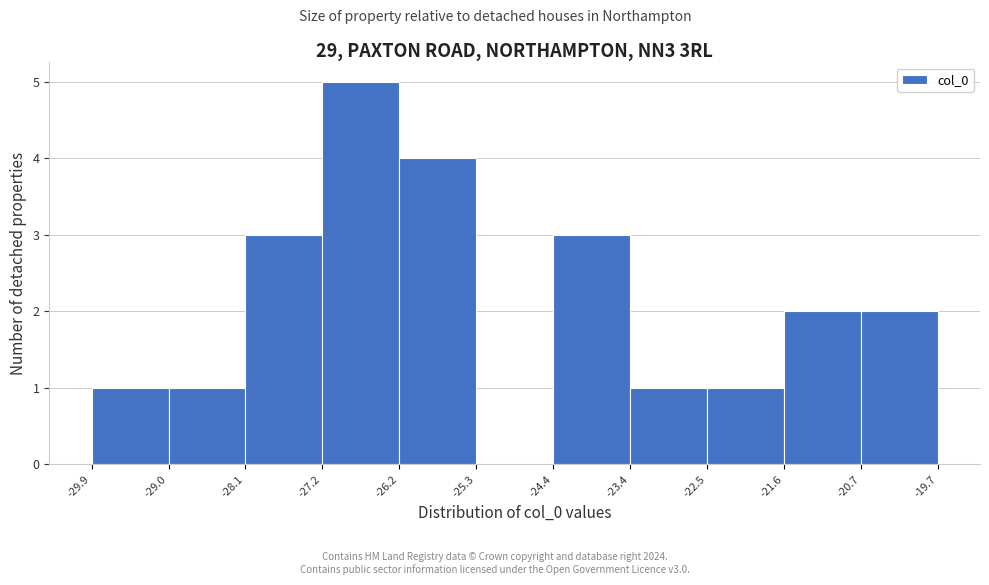

Which range on the x-axis has the tallest bar?

-27.2 to -26.2